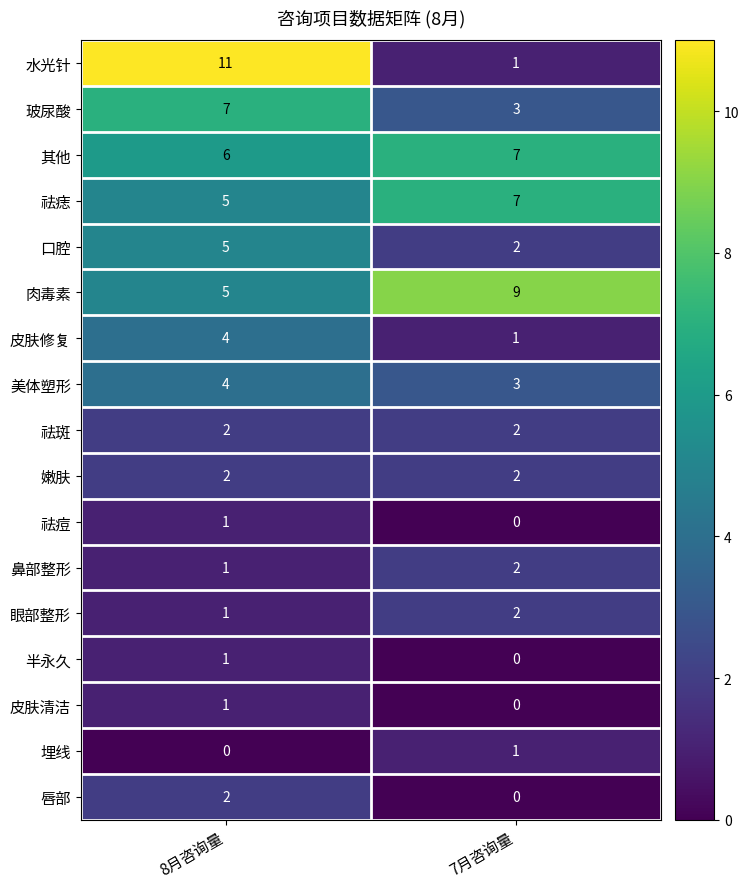

The value of 眼部整形 at 8月咨询量 is 2. True or false?

False